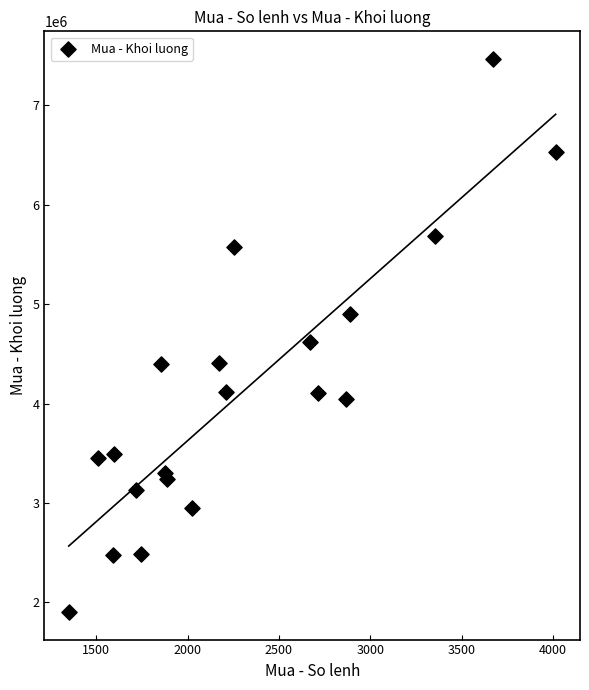

What is the range of Y values (max minus min)?

5565800